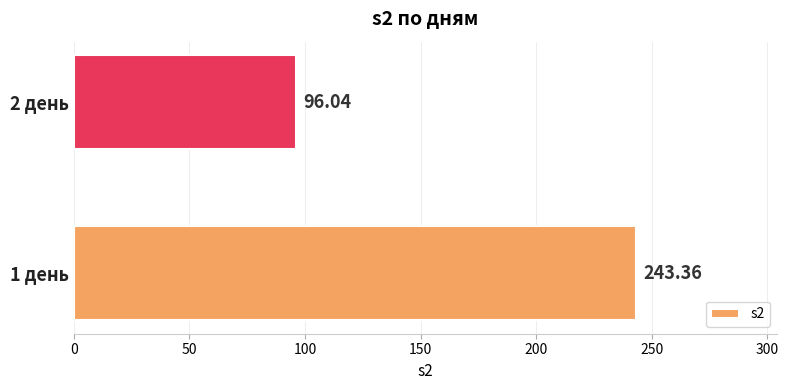

Rank the categories by value from highest to lowest.

1 день, 2 день